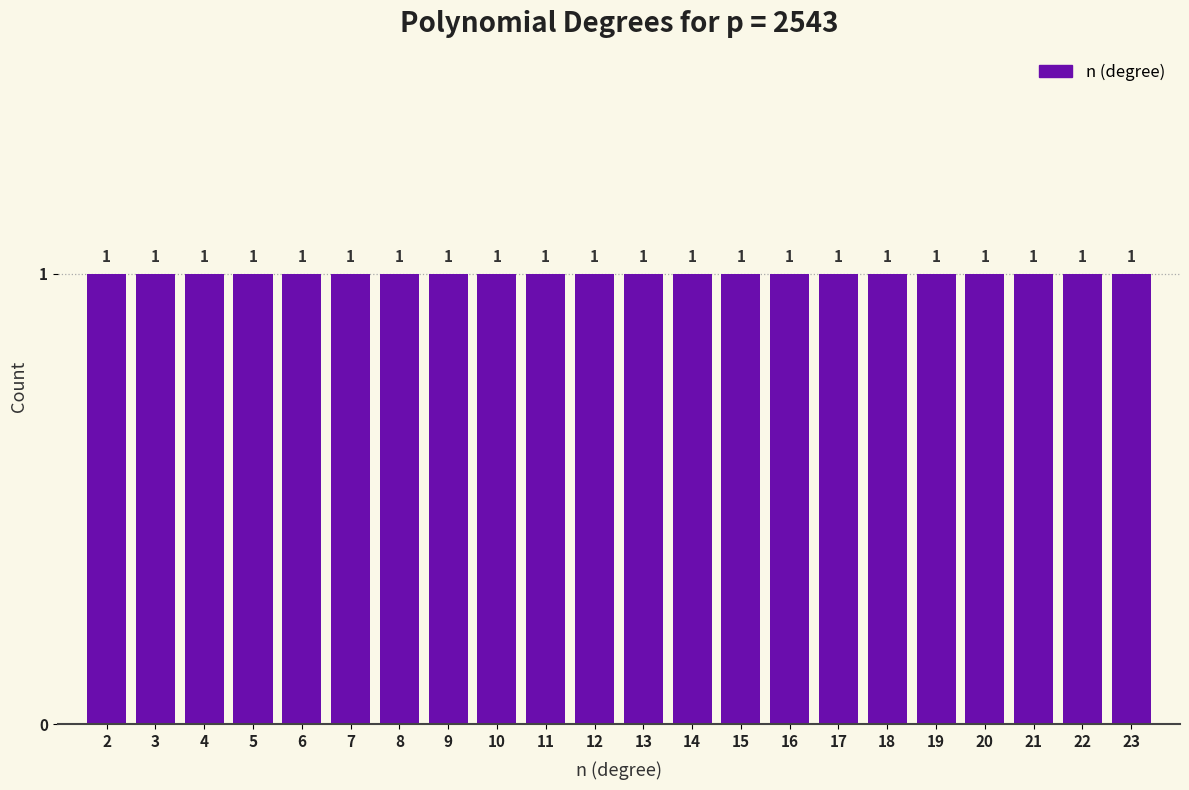

Reading left to right, transcribe this chart: for each bar, give the range it covers on the x-axis and its height.

1.5 to 2.5: 1
2.5 to 3.5: 1
3.5 to 4.5: 1
4.5 to 5.5: 1
5.5 to 6.5: 1
6.5 to 7.5: 1
7.5 to 8.5: 1
8.5 to 9.5: 1
9.5 to 10.5: 1
10.5 to 11.5: 1
11.5 to 12.5: 1
12.5 to 13.5: 1
13.5 to 14.5: 1
14.5 to 15.5: 1
15.5 to 16.5: 1
16.5 to 17.5: 1
17.5 to 18.5: 1
18.5 to 19.5: 1
19.5 to 20.5: 1
20.5 to 21.5: 1
21.5 to 22.5: 1
22.5 to 23.5: 1